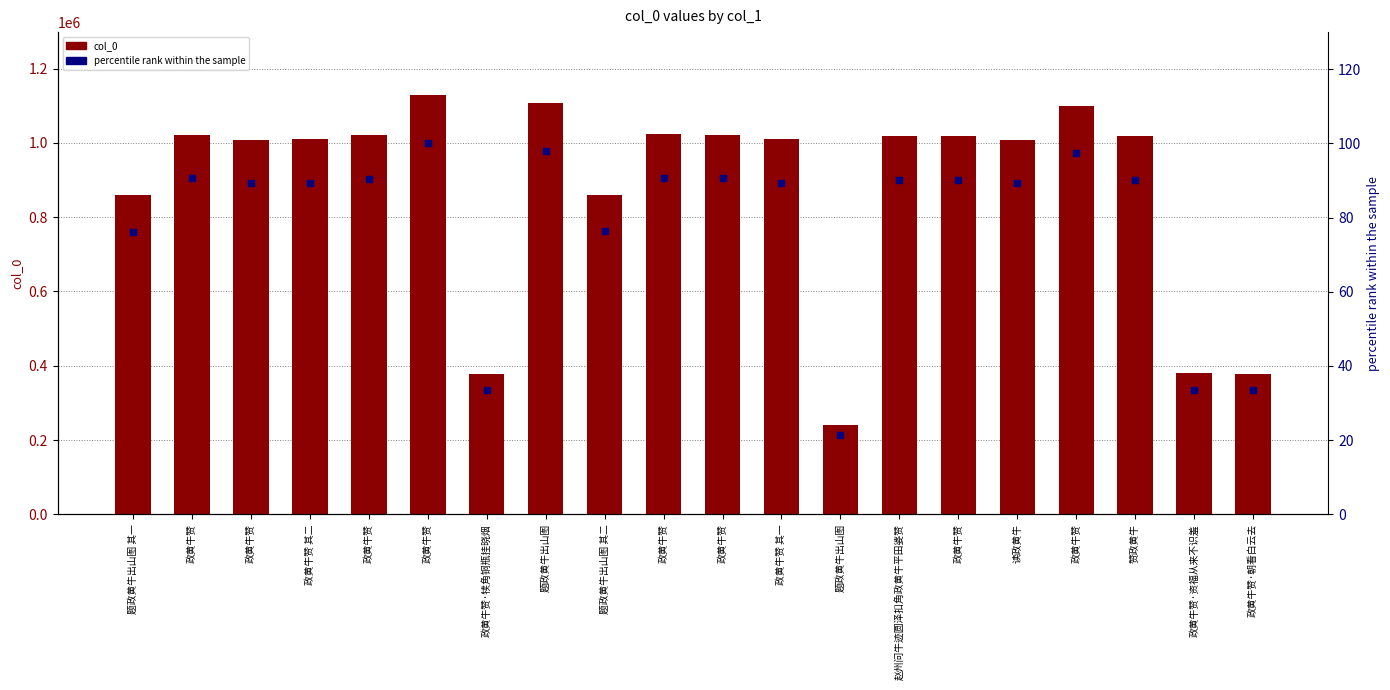

Which series contains the lowest Y value?

percentile rank